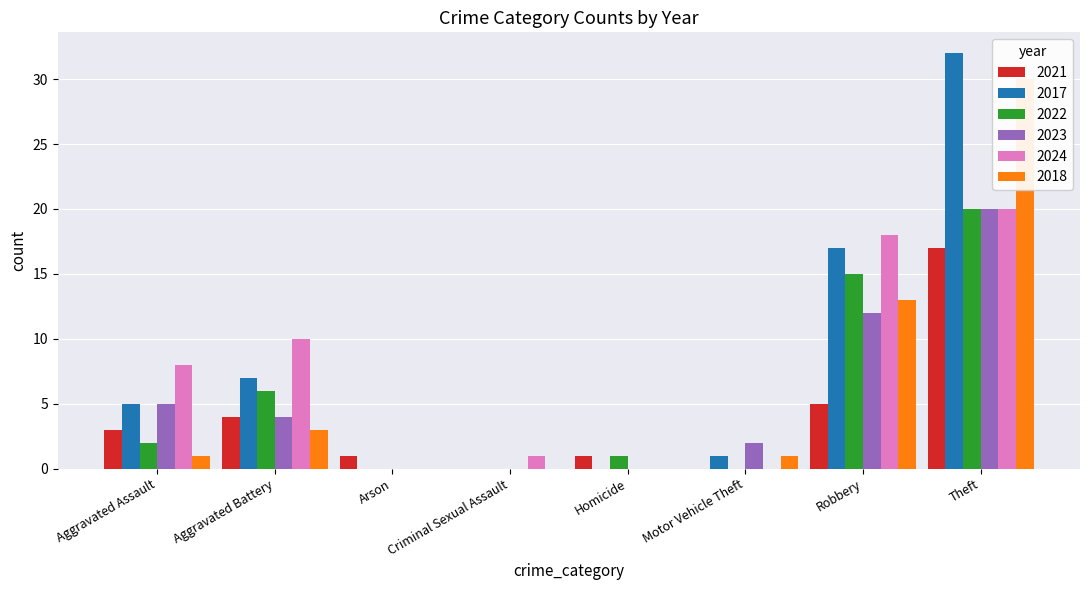

How many values in the 2018 series are below 1?

3